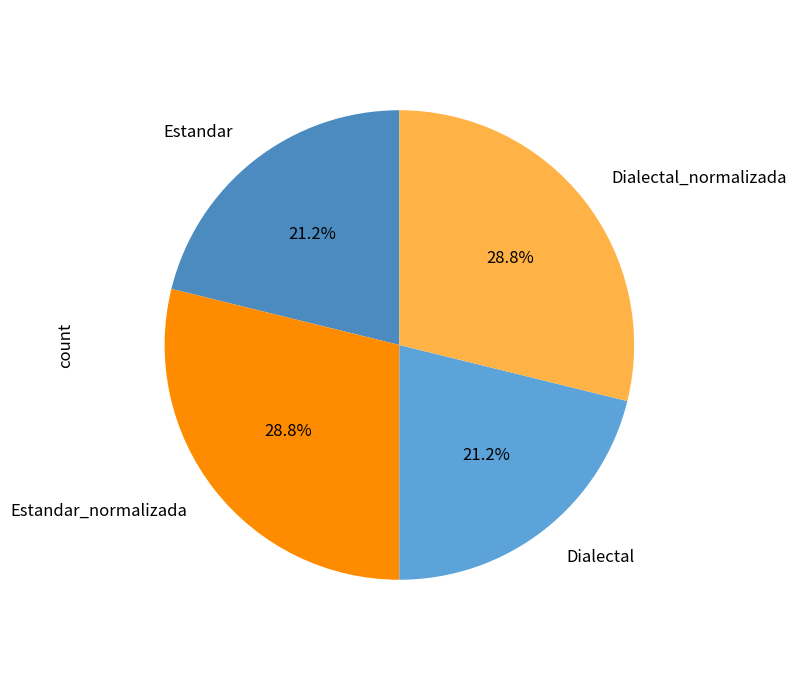

To the nearest percent, what is the difference between the largest and smallest slice percentages?

8%